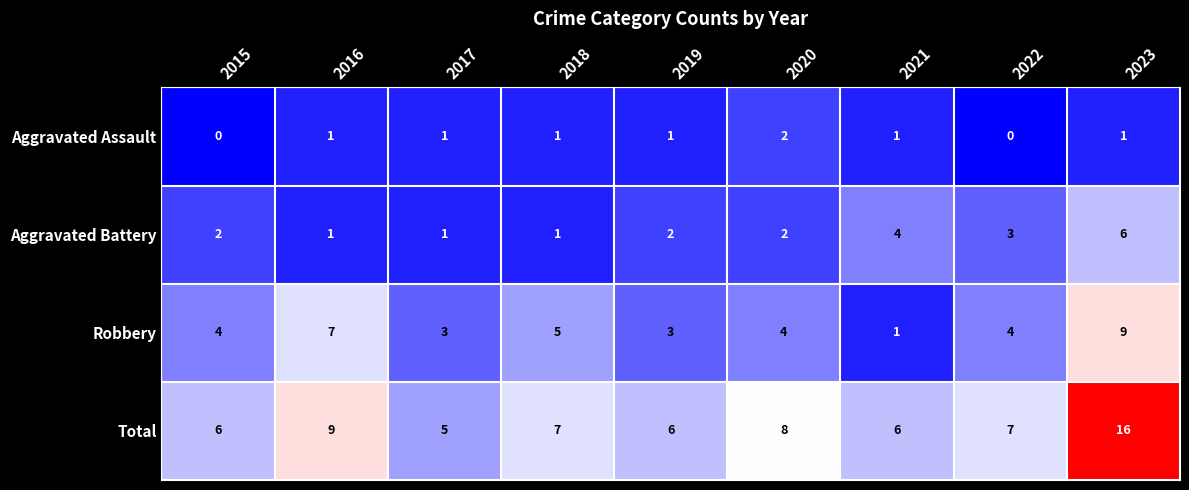

Where is Total nearest to the value 10?

2016